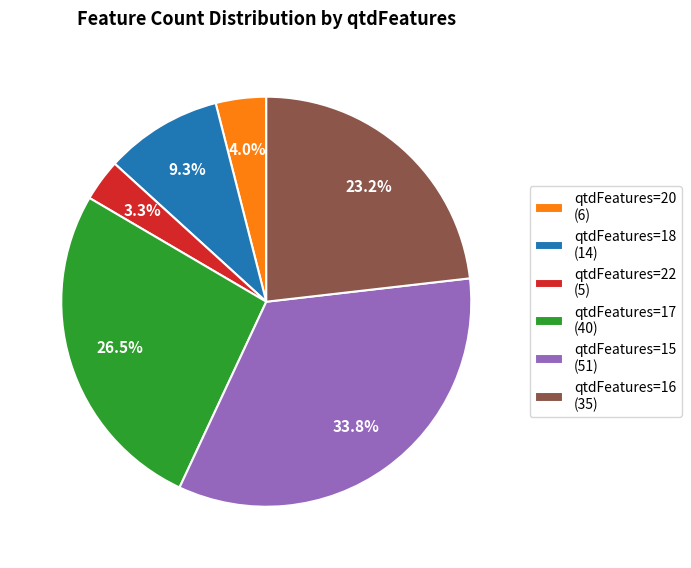

Rank the categories by value from lowest to highest.

qtdFeatures=22 (5), qtdFeatures=20 (6), qtdFeatures=18 (14), qtdFeatures=16 (35), qtdFeatures=17 (40), qtdFeatures=15 (51)